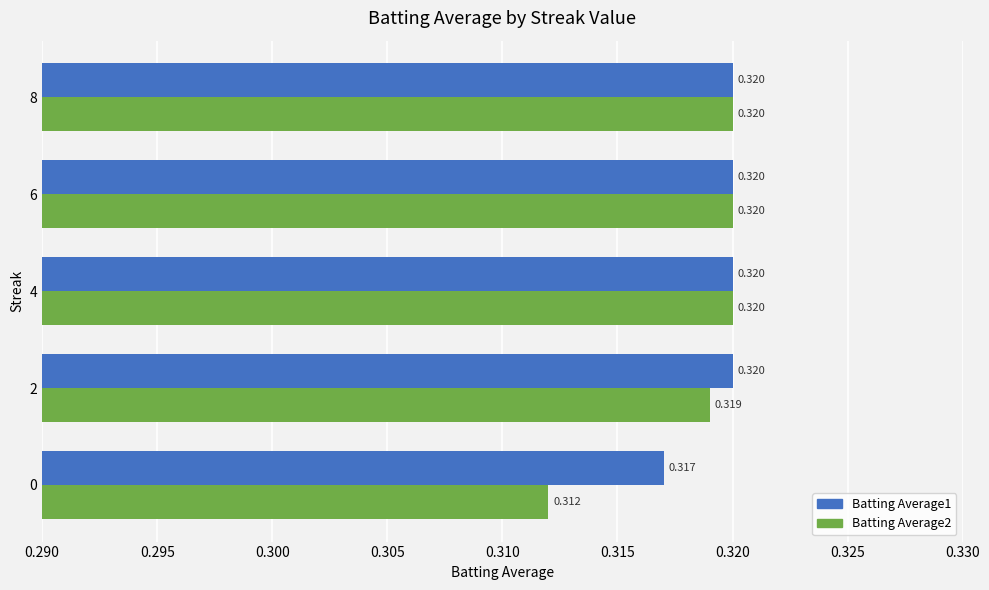

What are all the series names shown in the legend?

Batting Average1, Batting Average2